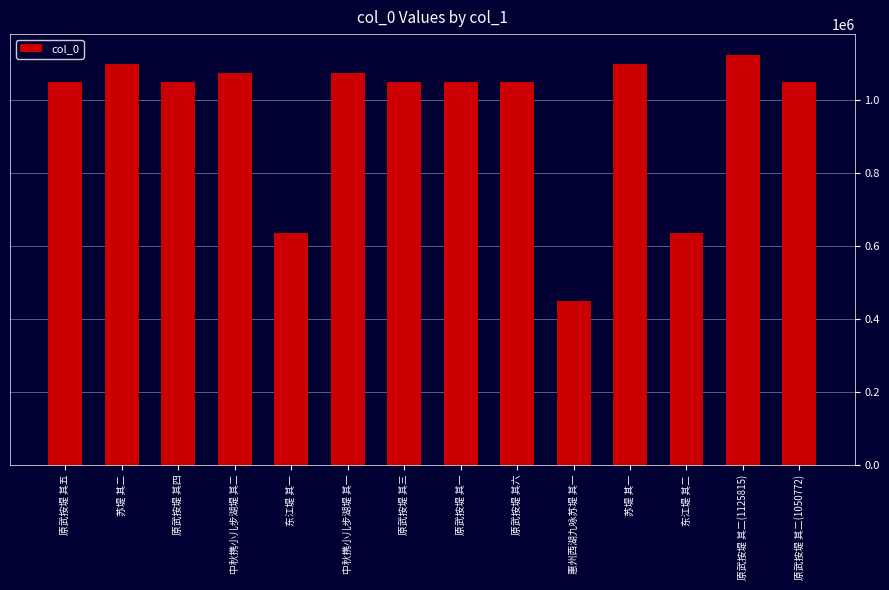

What is the difference between the maximum and minimum values?

677143